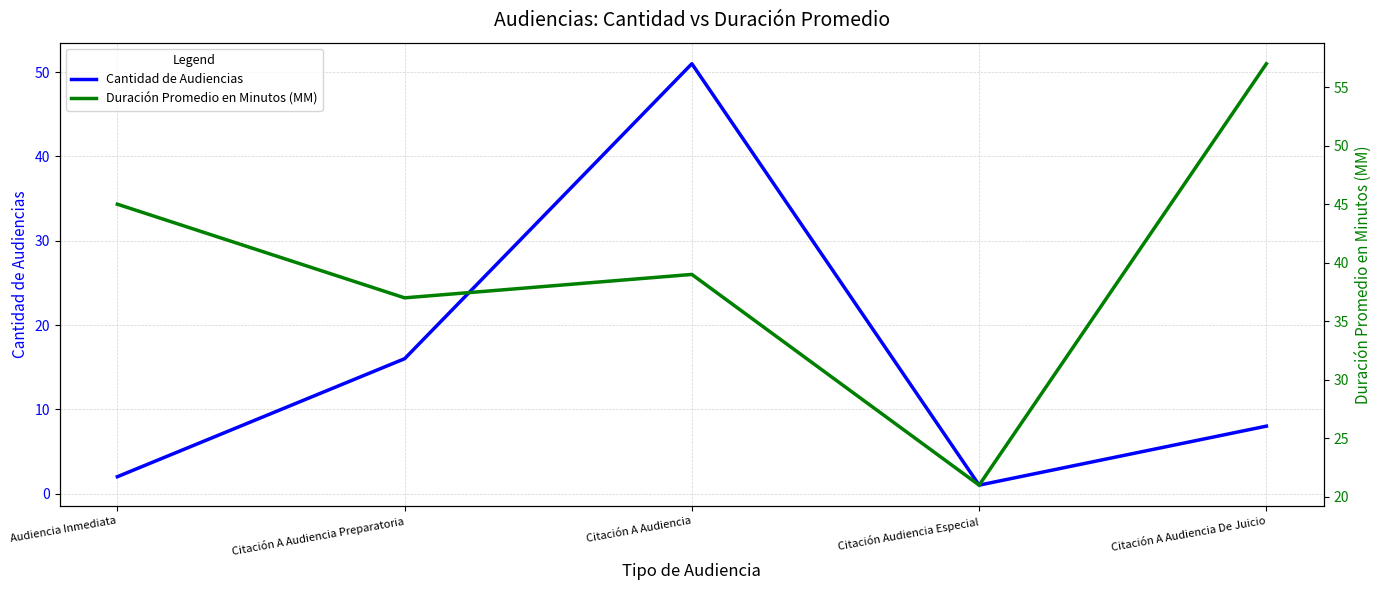

At which label does Cantidad de Audiencias first exceed 8?

Citación A Audiencia Preparatoria